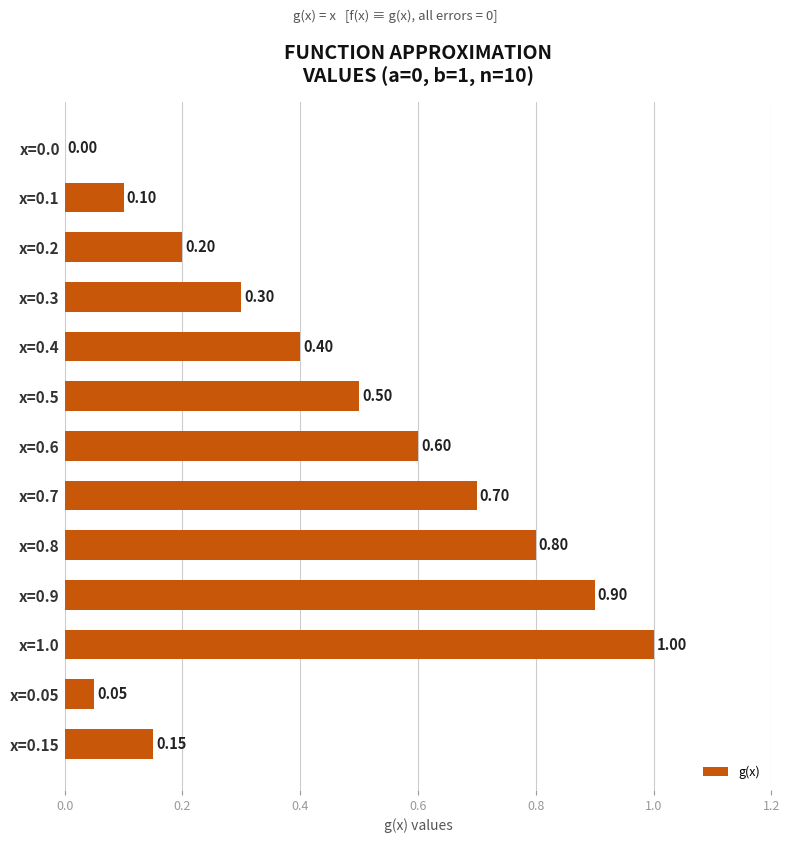

At which category does the chart reach its peak across all series?

x=1.0